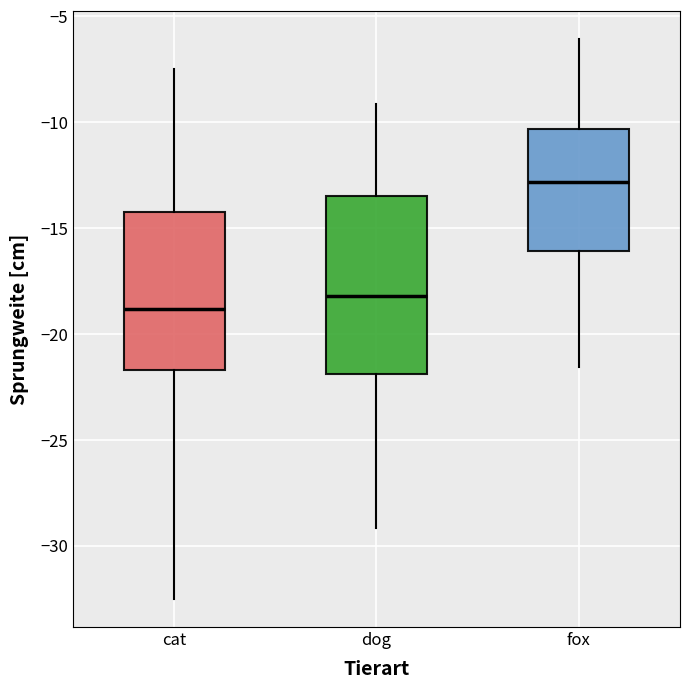

Reading left to right, read every box against the y-axis: the position of its median line, the range the box covers, and the ends of its whiskers. The values are not printed on the chart, so give them approximately, as read against the axis.

cat: median -19.0, box -21.5 to -14.0, whiskers -32.5 to -7.5
dog: median -18.0, box -22.0 to -13.5, whiskers -29.0 to -9.0
fox: median -13.0, box -16.0 to -10.5, whiskers -21.5 to -6.0